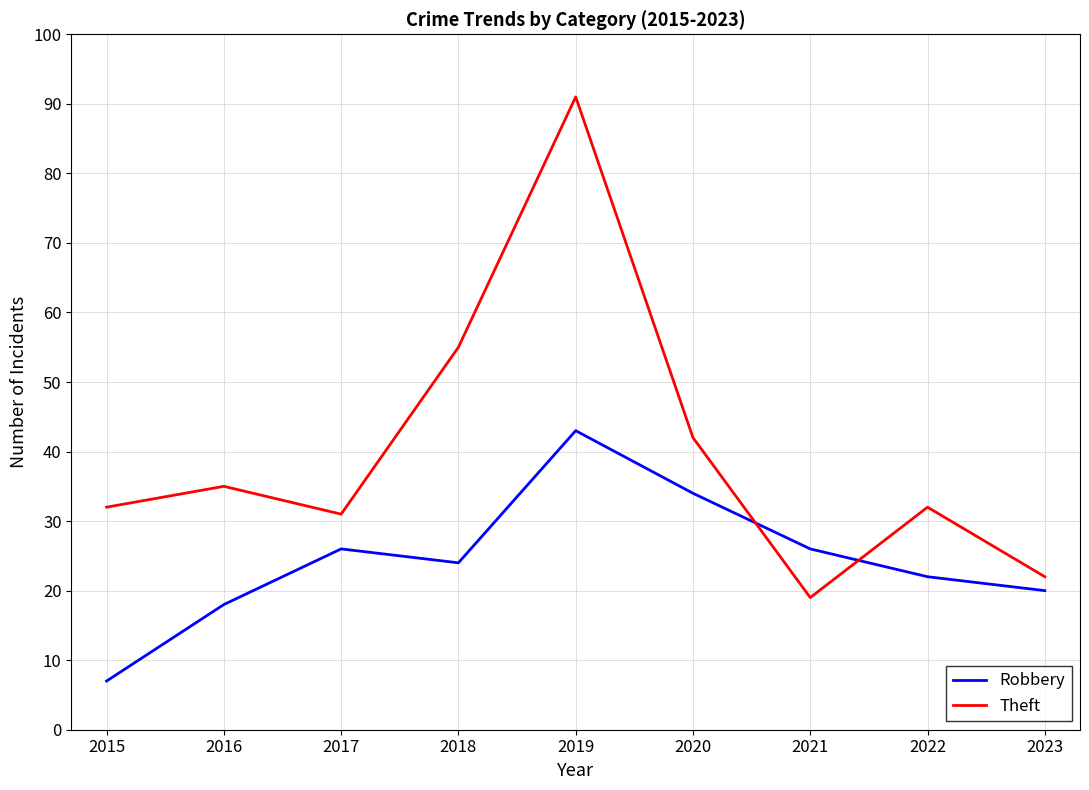

What value does the Theft series have at 2022, to the nearest 10?

30